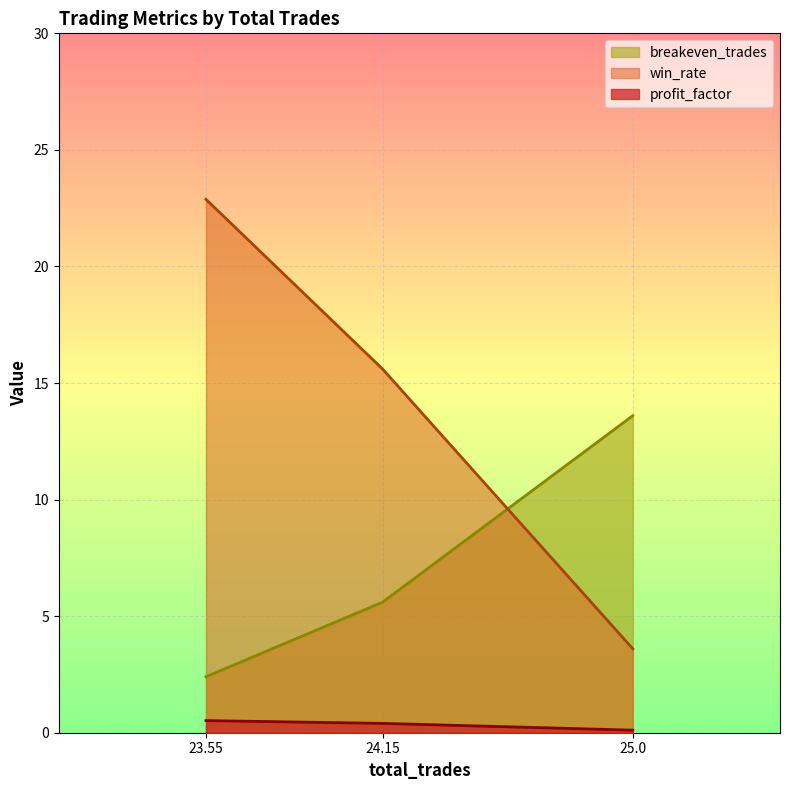

Reading left to right, extract all data points from this chart.

profit_factor: 25.0=0.1	24.15=0.4	23.55=0.5
win_rate: 25.0=3.6	24.15=15.6	23.55=22.9
breakeven_trades: 25.0=13.6	24.15=5.6	23.55=2.4